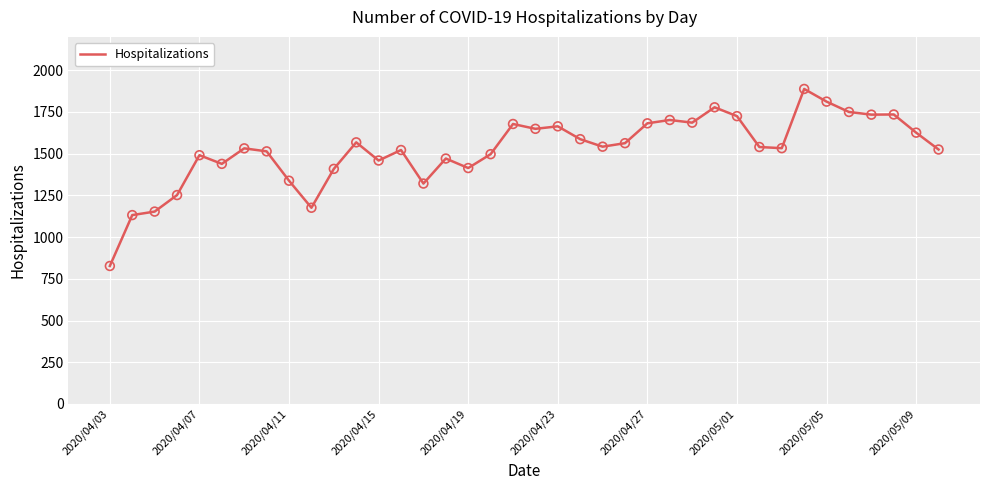

What is the minimum value shown in the chart?

827